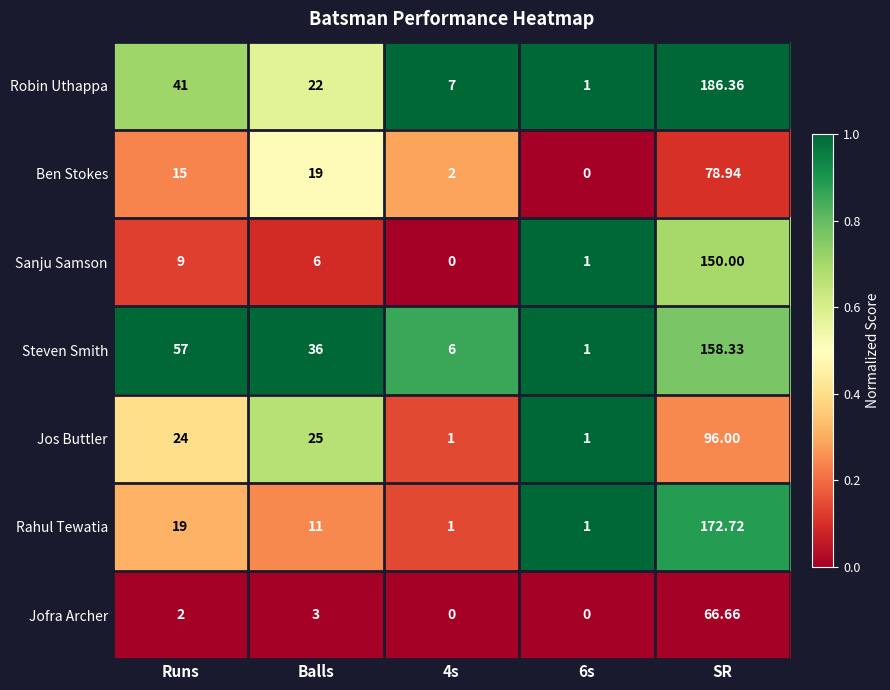

What is the total value across all series at Runs?

167.0